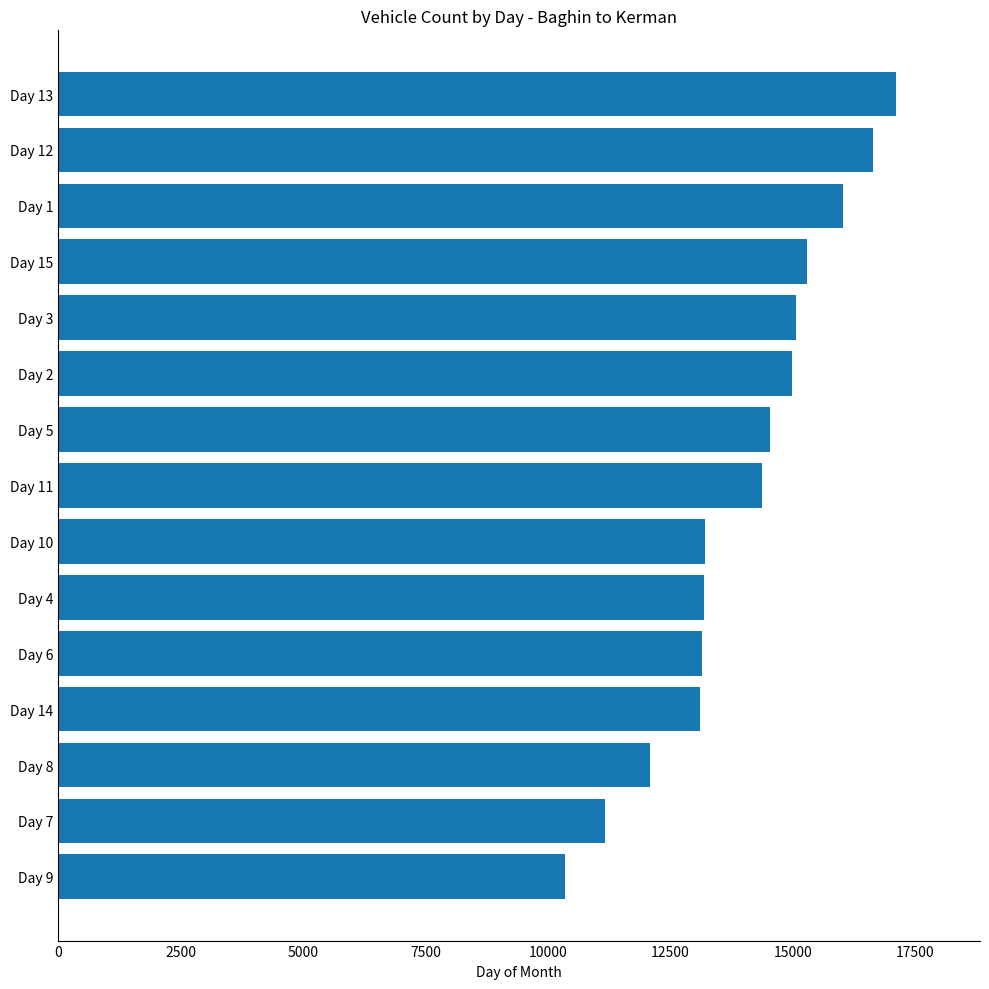

Between Day 12 and Day 15, which is larger?

Day 12